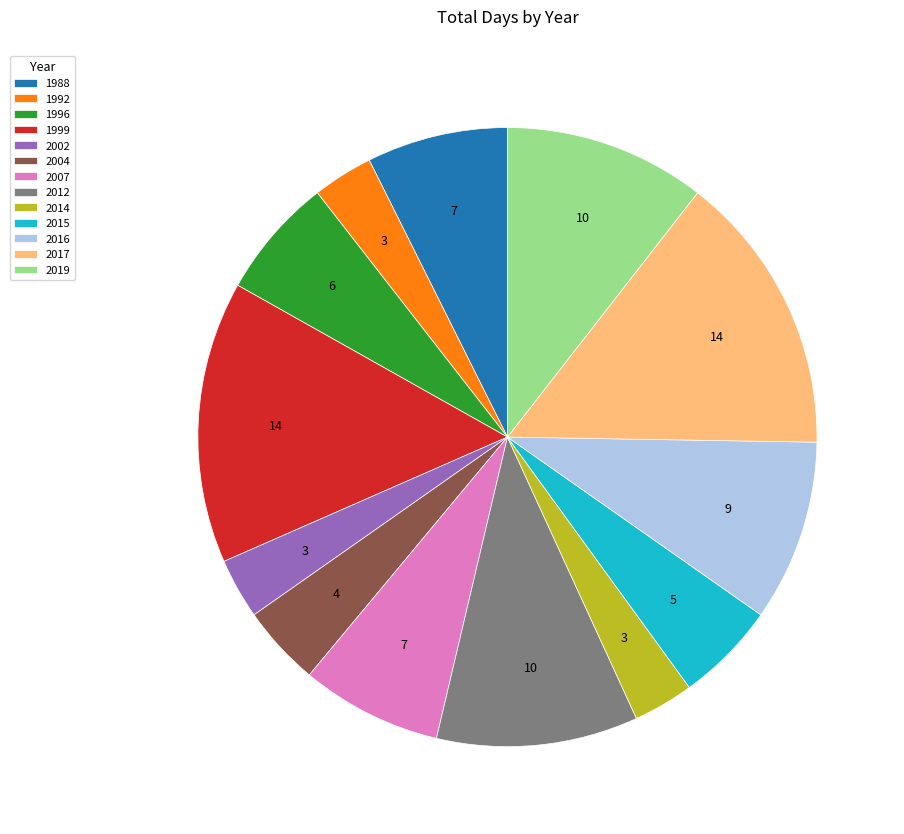

Does 2017 account for over 50% of the chart?

No